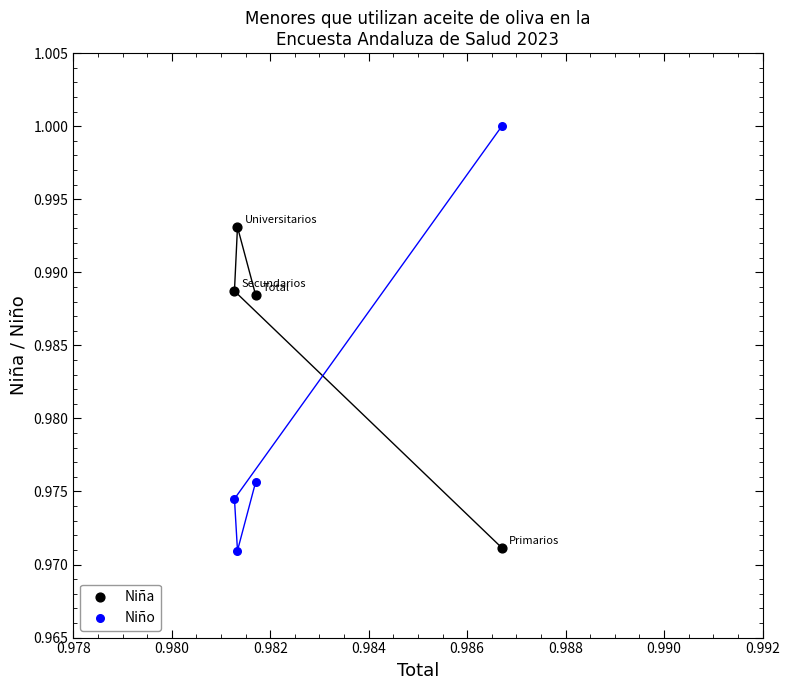

Which series has the widest spread of Y values?

Niño